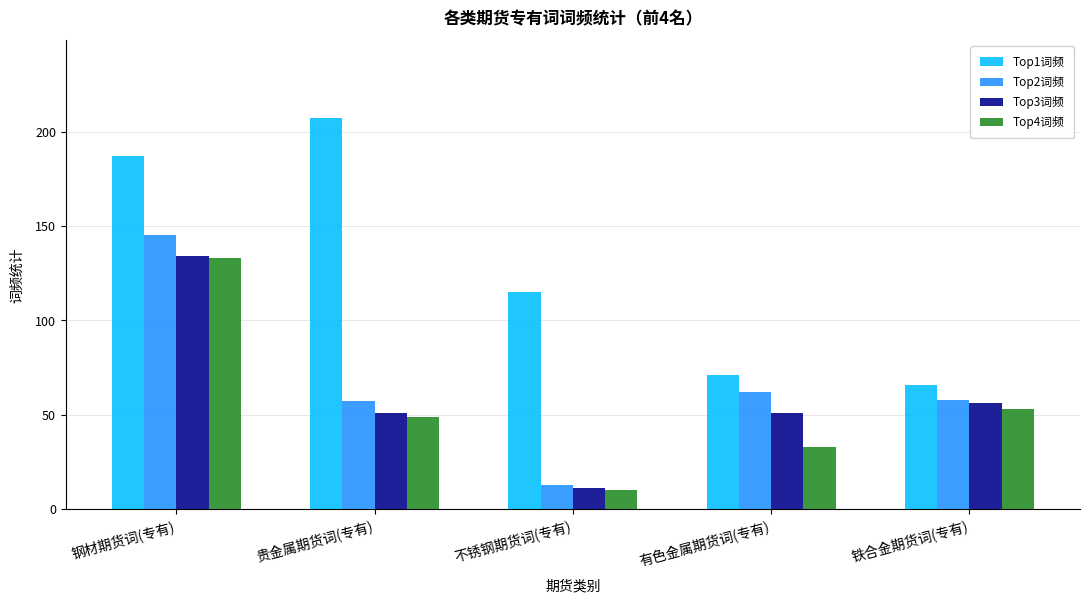

What is the greatest value displayed?

207